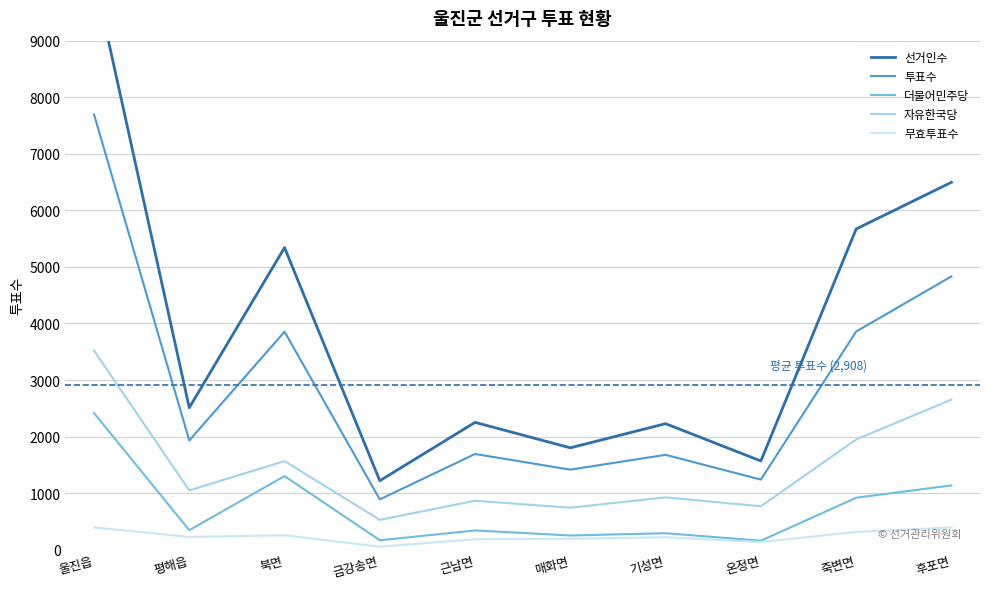

The 더불어민주당 series shows 545 at 후포면. True or false?

False